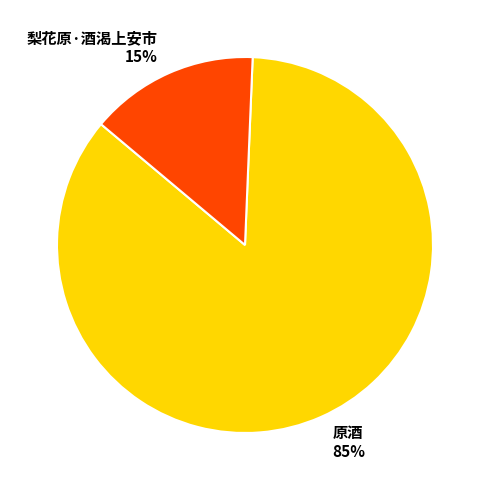

To the nearest percent, what is the average slice percentage?

50%